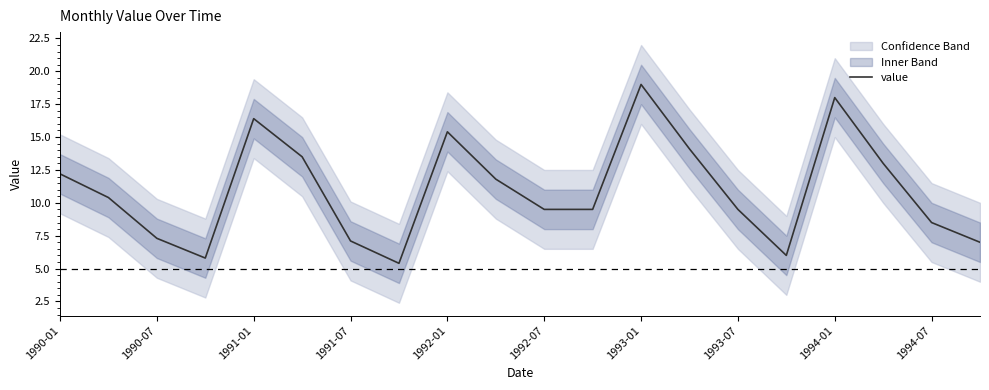

At which label does the data first exceed 10?

1990-01